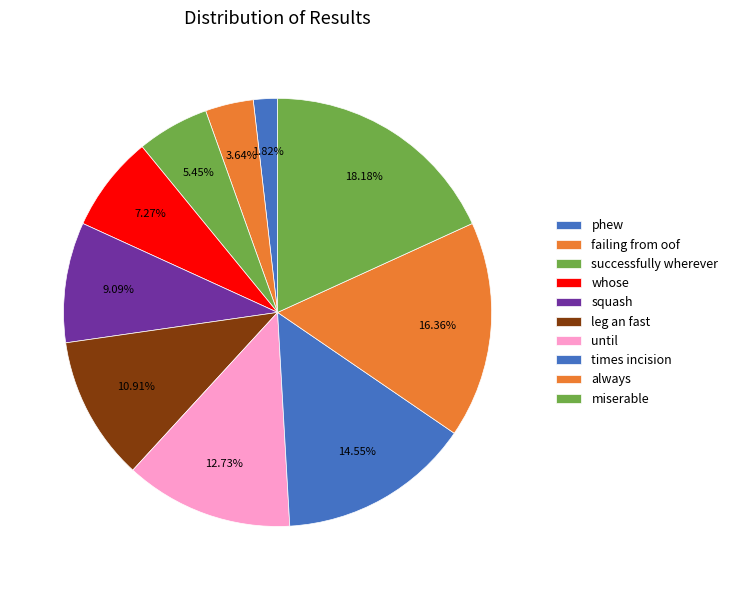

Is there any slice that represents more than half of the pie?

No